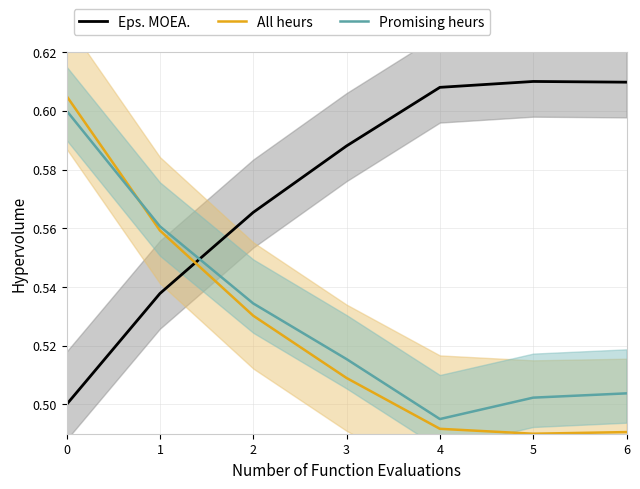

The All heurs series shows 0.5 at 4. True or false?

True